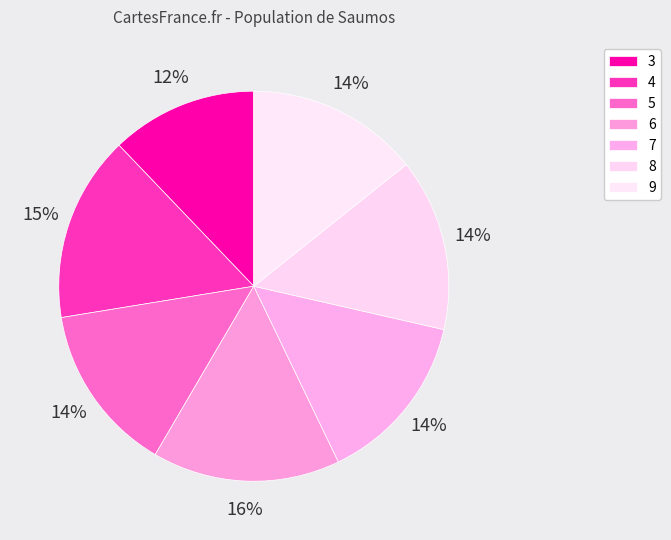

How many segments does this pie chart have?

7